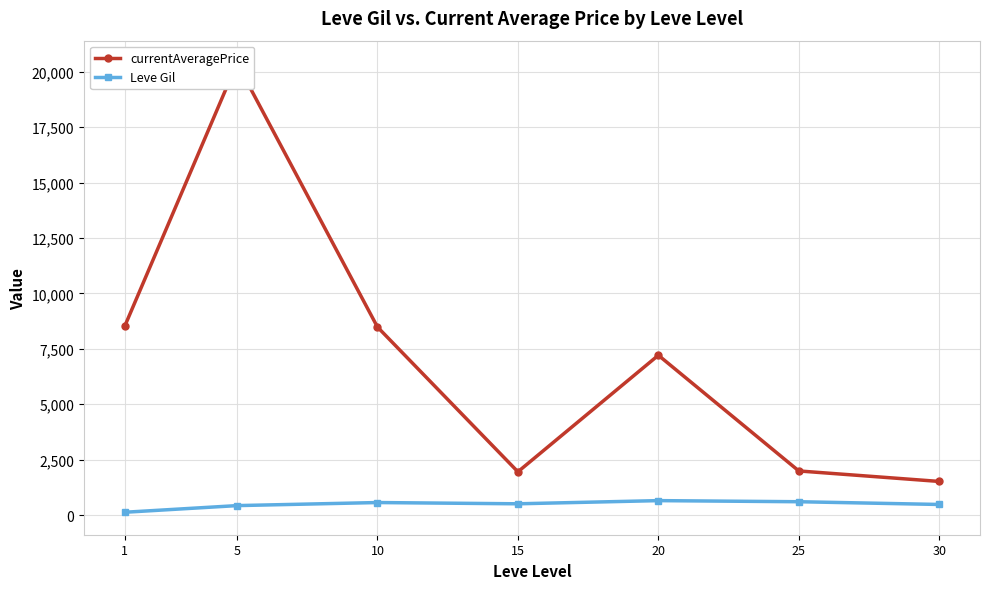

At how many categories does at least one series exceed 7388?

3